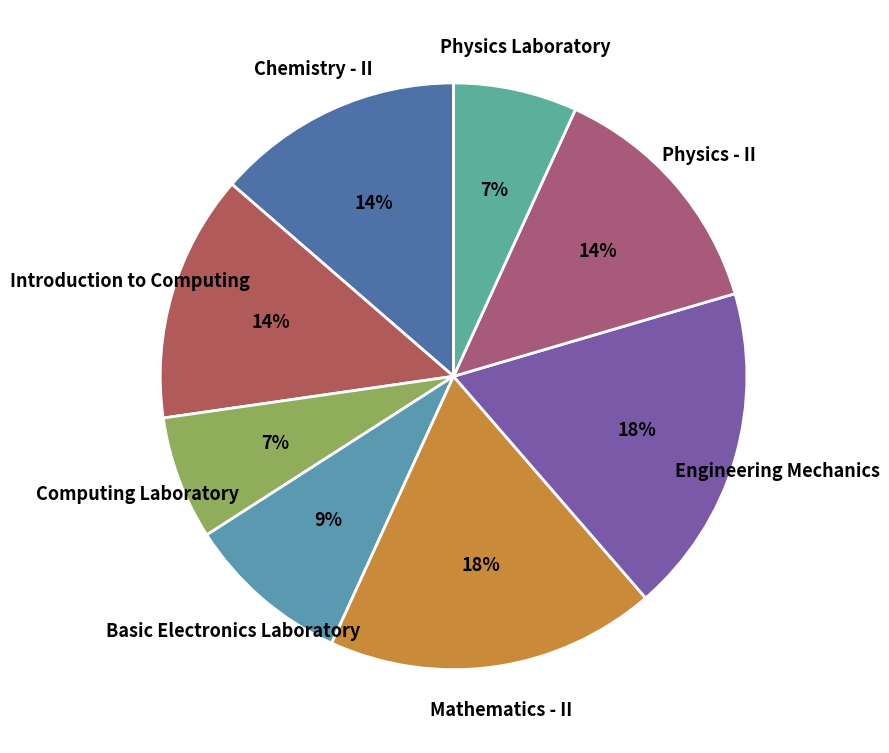

Which has a higher value, Basic Electronics Laboratory or Physics Laboratory?

Basic Electronics Laboratory